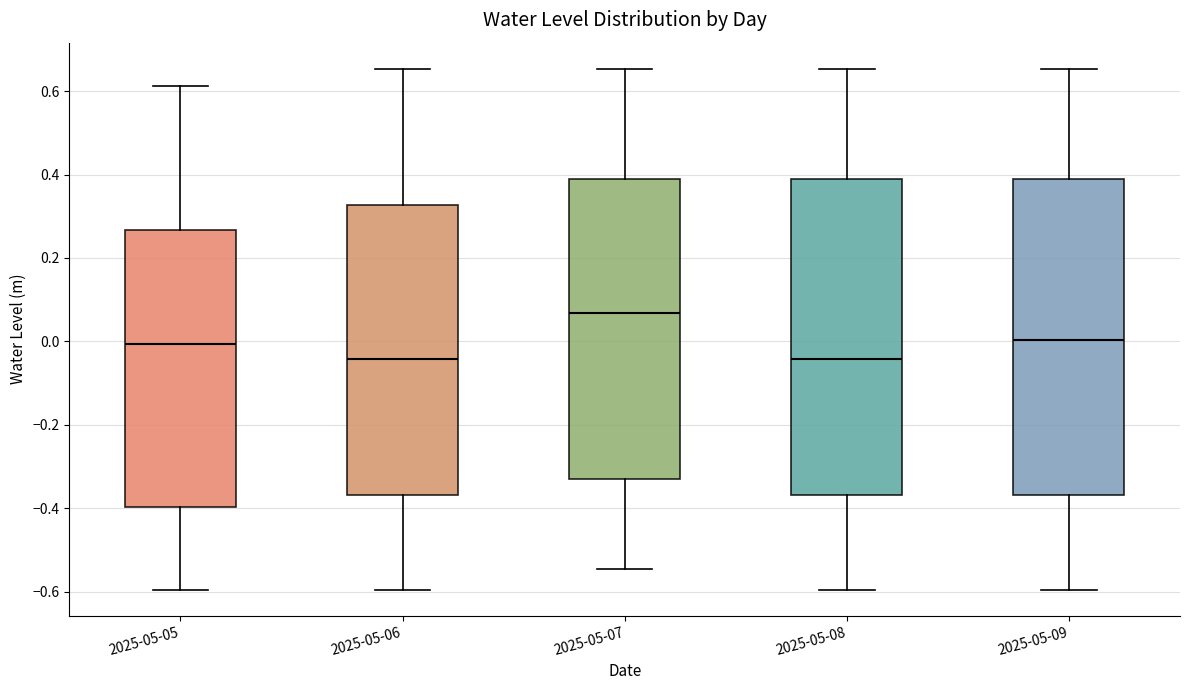

Where does the upper whisker of the box for 2025-05-07 end on the y-axis? The values are not printed on the chart, so give them approximately, as read against the axis.

0.66